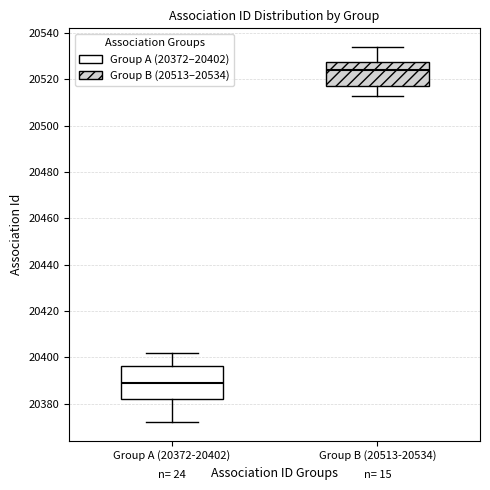

Where does the median line of the box for Group B (20513-20534) sit on the y-axis? The values are not printed on the chart, so give them approximately, as read against the axis.

20524